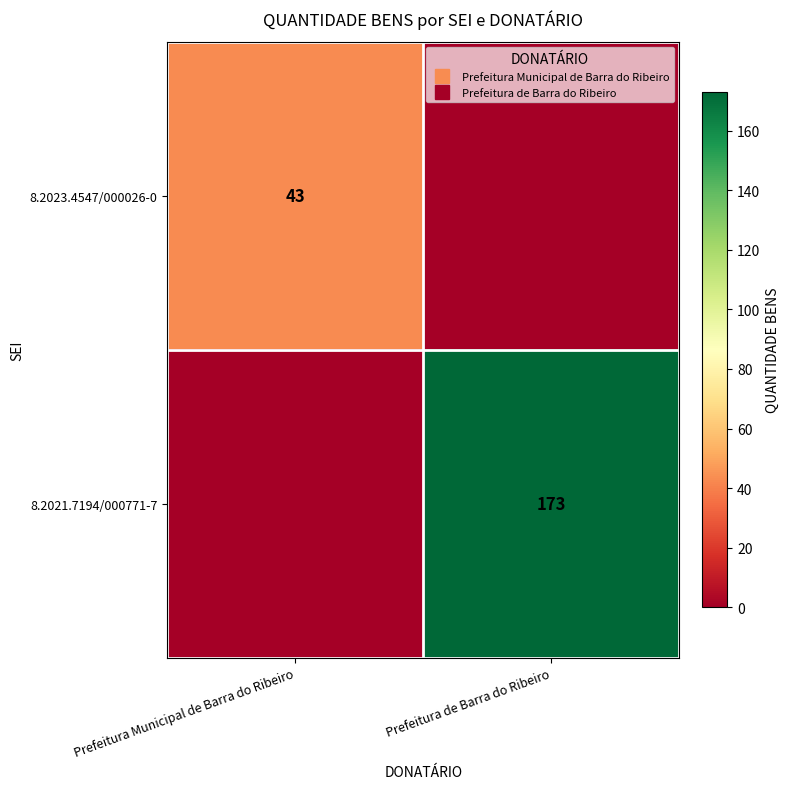

Which series has the largest total across all categories?

8.2021.7194/000771-7